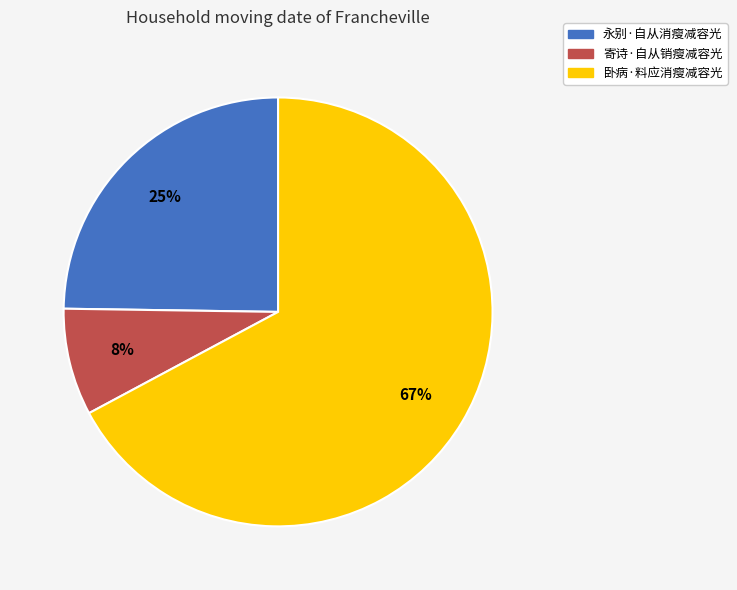

The 永别·自从消瘦减容光 slice represents 25% of the pie. True or false?

True